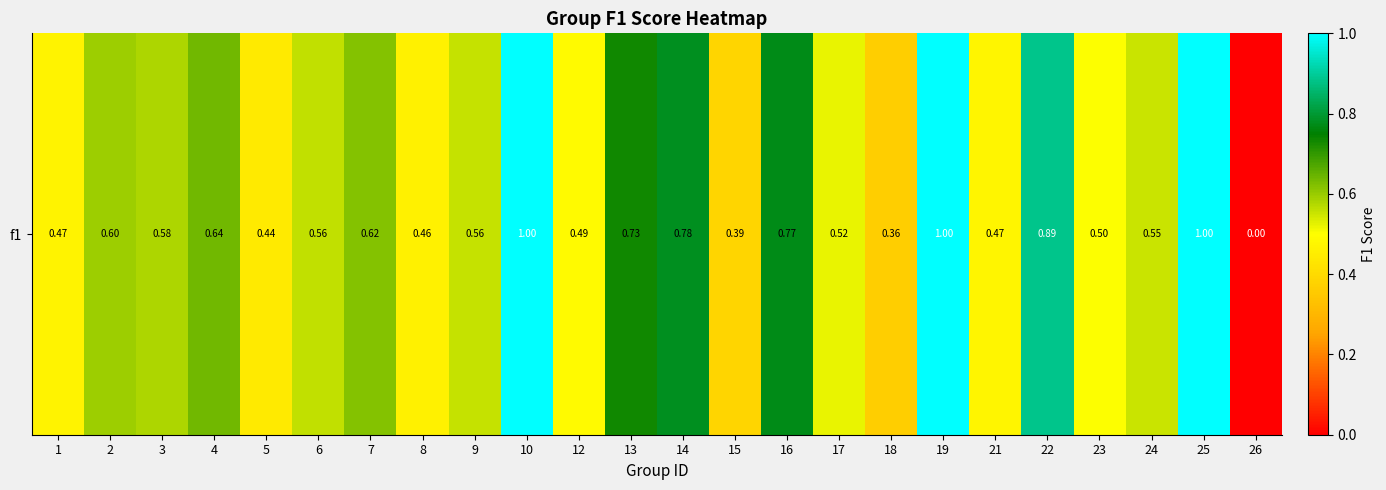

Is it true that the value at 25 is 0.4?

False